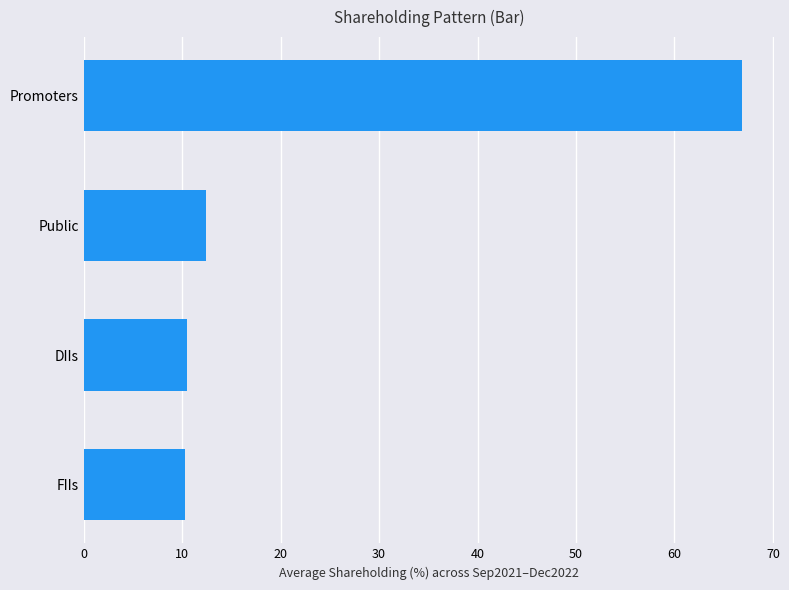

The value at FIIs is 3.1. True or false?

False